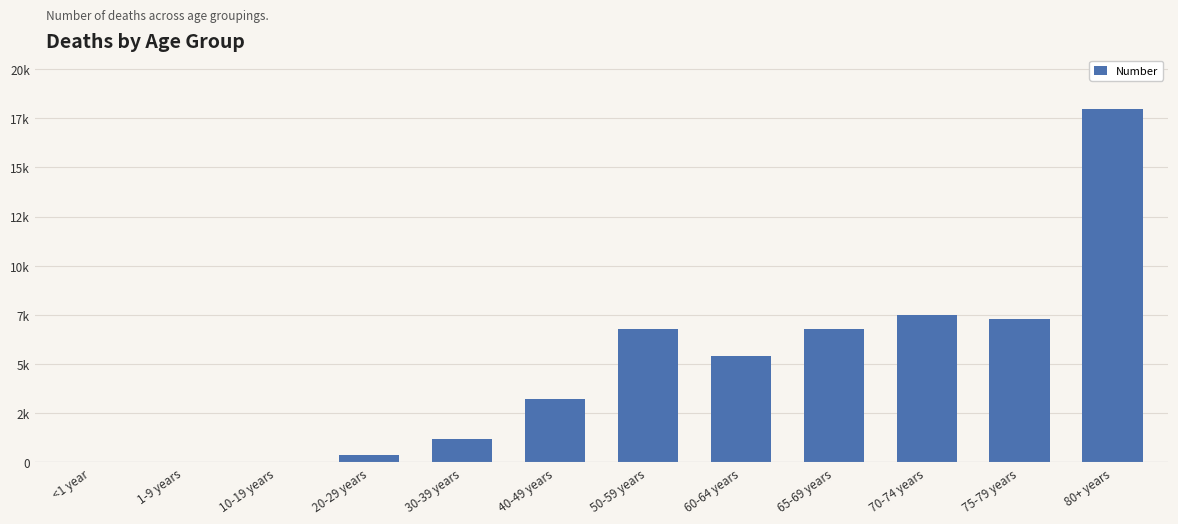

Are the bars horizontal?

No